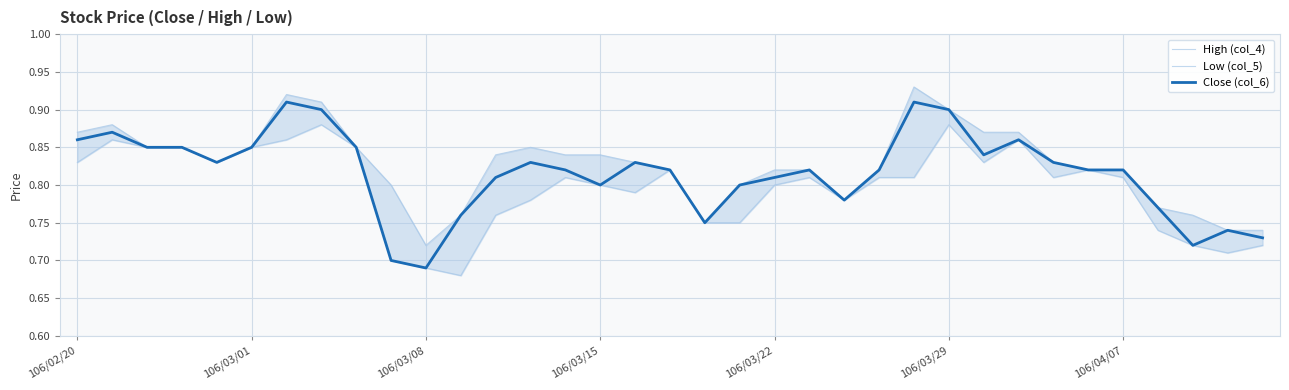

Is this an area chart (filled region under the line)?

No